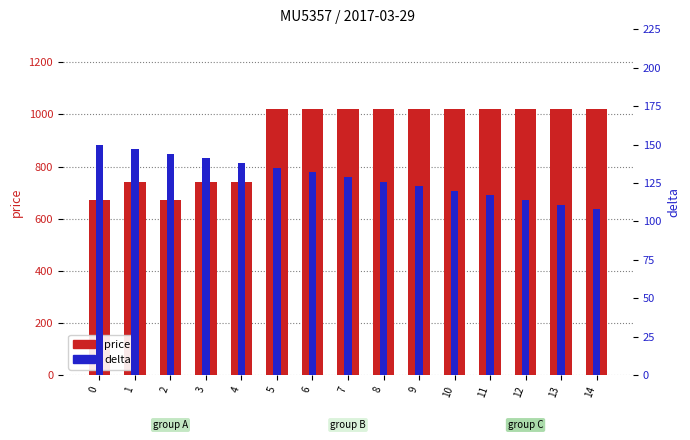

At which category does the chart reach its peak across all series?

5